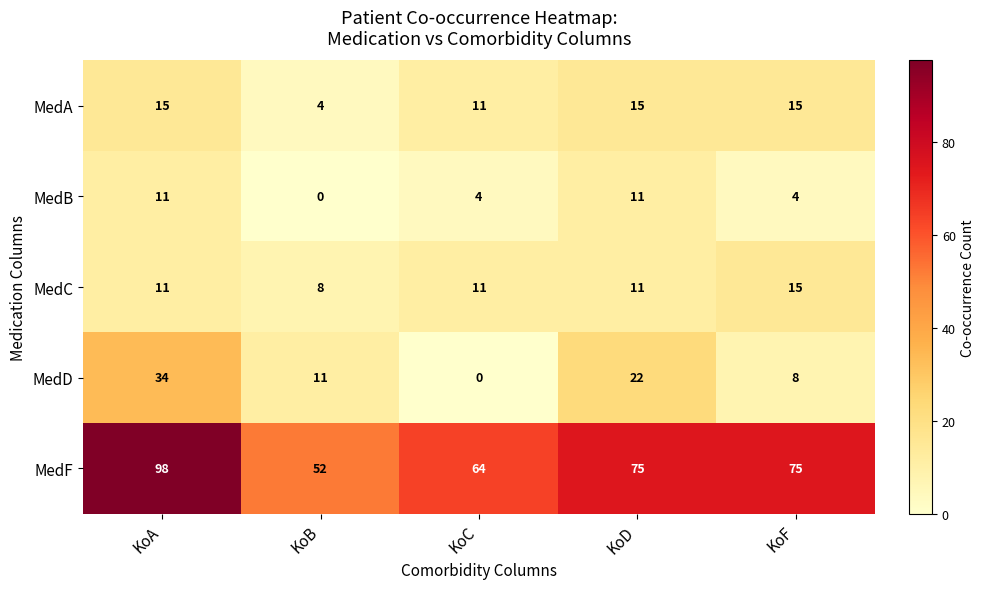

How many MedC values are between 11 and 12?

3